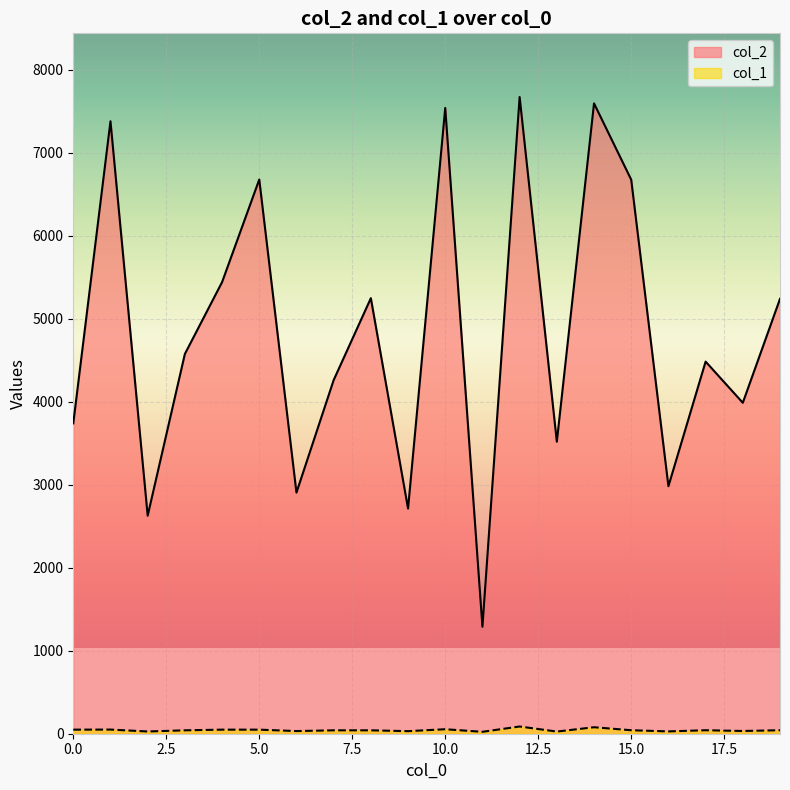

Where is col_1 nearest to the value 55?

10